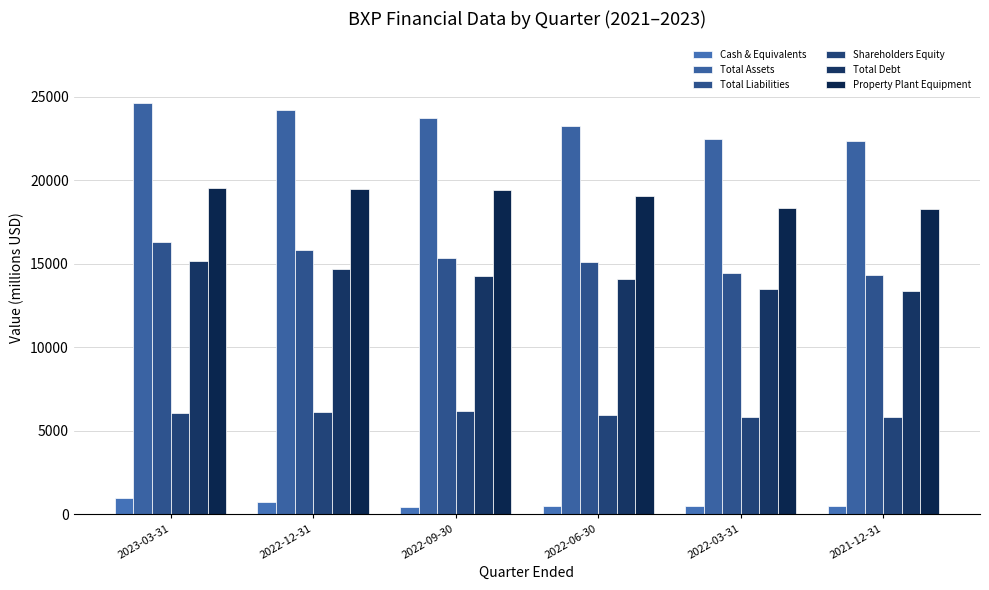

List the labels in order of Total Debt value, smallest first.

2021-12-31, 2022-03-31, 2022-06-30, 2022-09-30, 2022-12-31, 2023-03-31